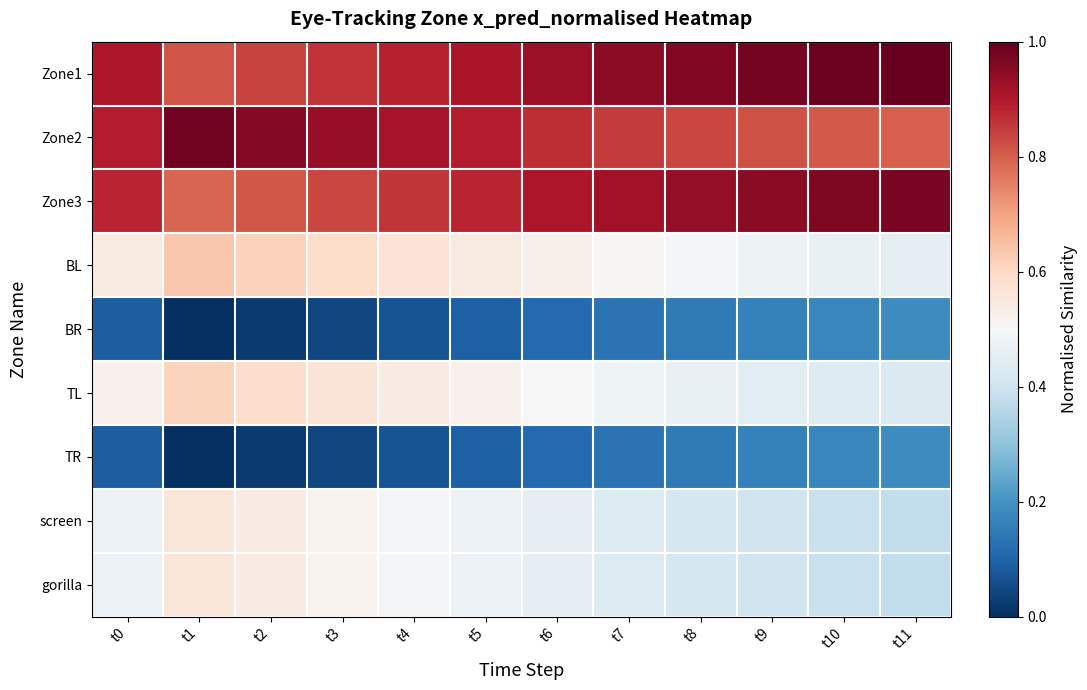

At which category is the sum across all series the highest?

t1